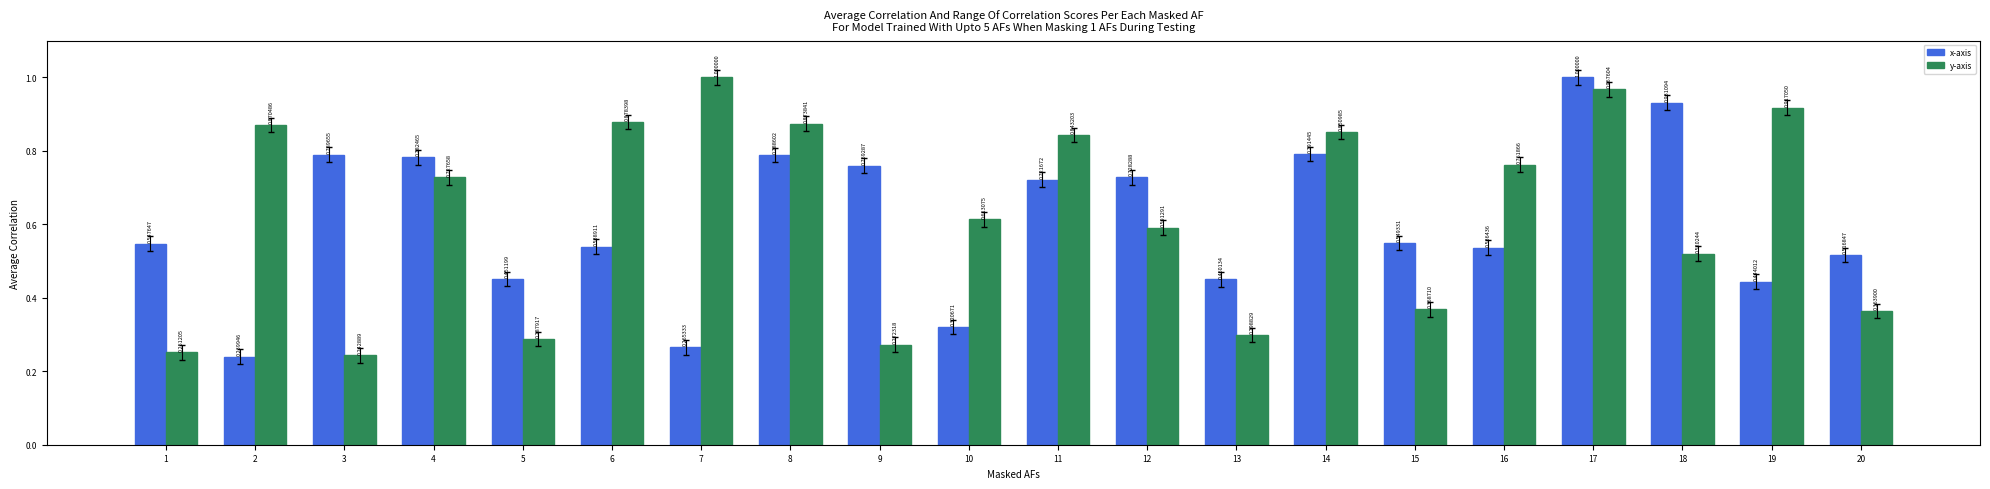

What is the sum of all y-axis values?

12.5